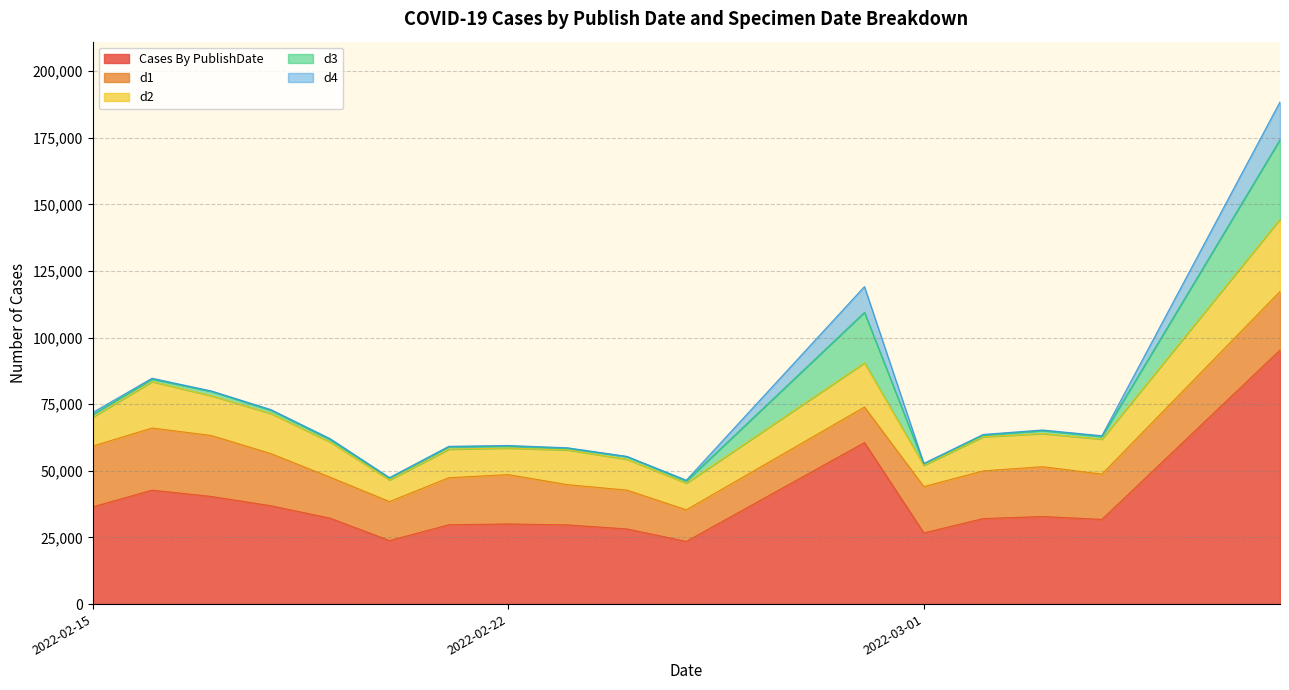

Which series has the widest spread of values?

Cases By PublishDate